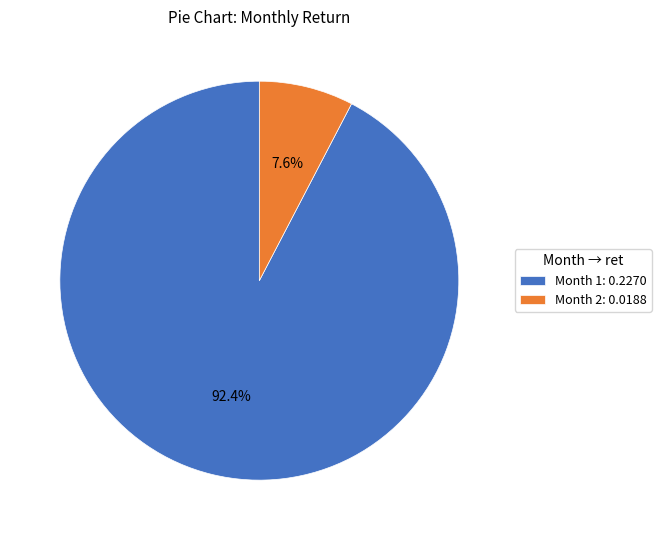

Combined, do Month 2: 0.0188 and Month 1: 0.2270 account for over 50%?

Yes